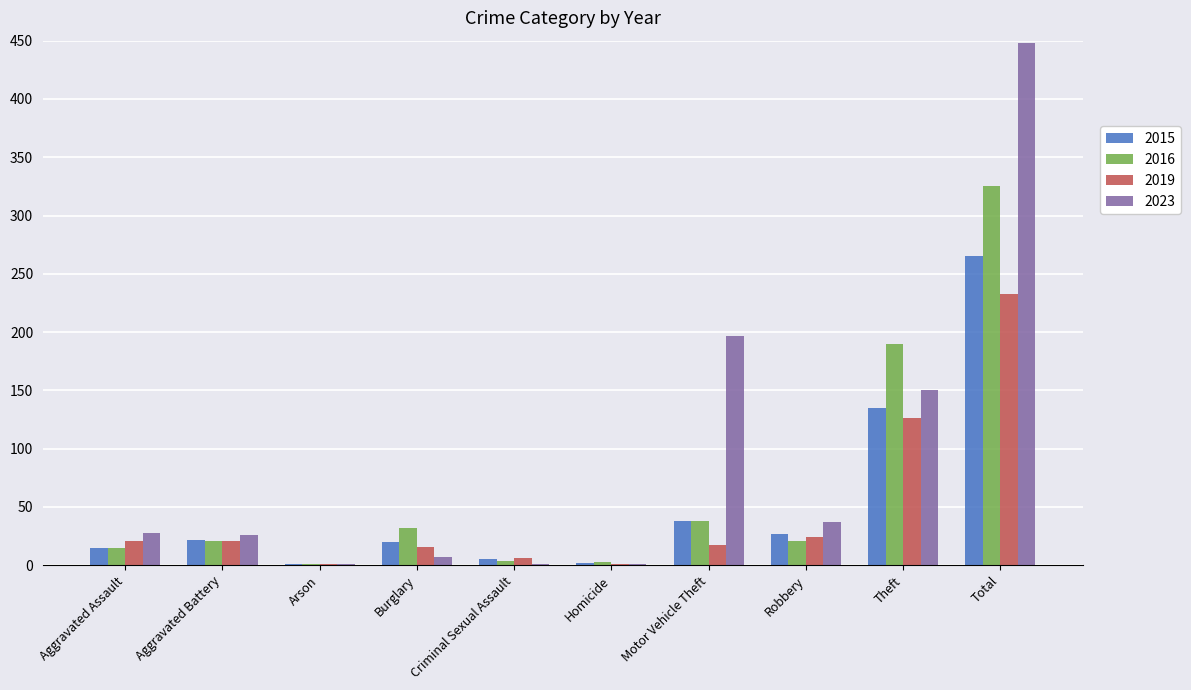

The 2019 series shows 41 at Robbery. True or false?

False